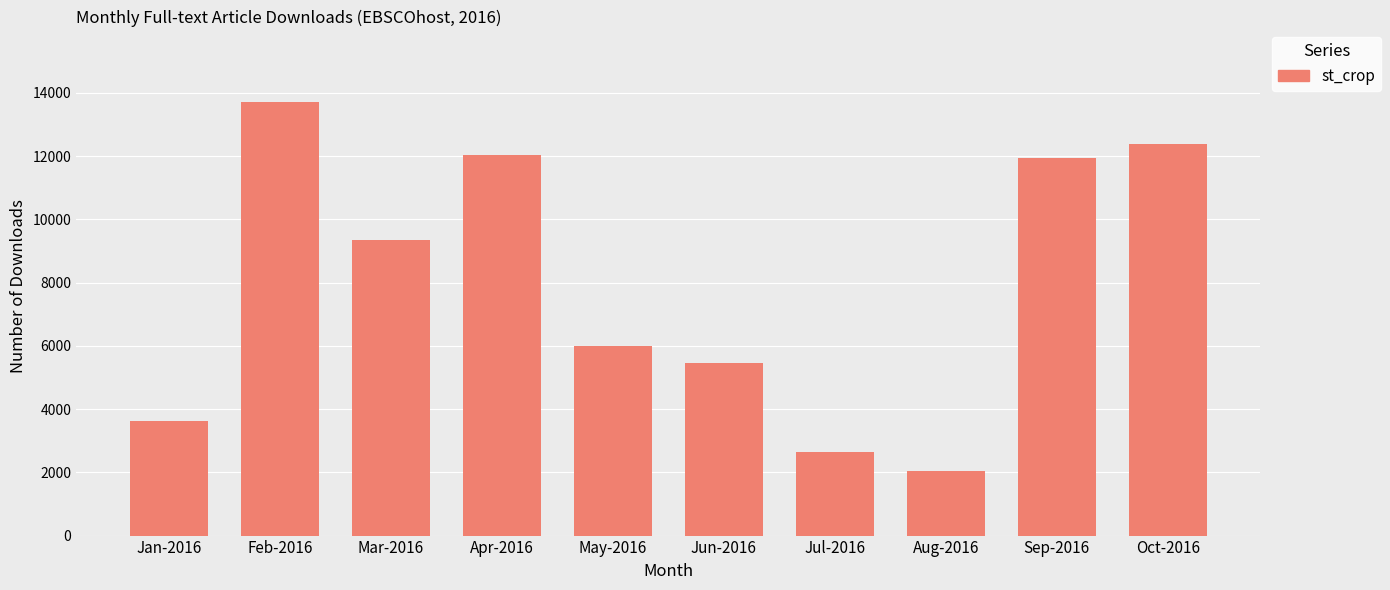

Where is the data nearest to the value 7872?

Mar-2016